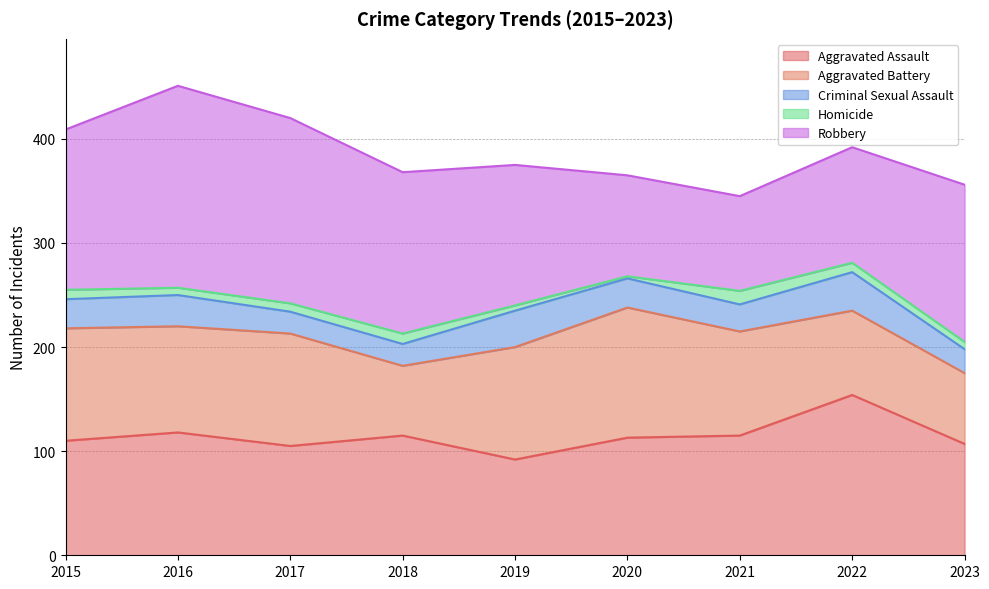

Between 2019 and 2021, which series saw the biggest shift?

Robbery